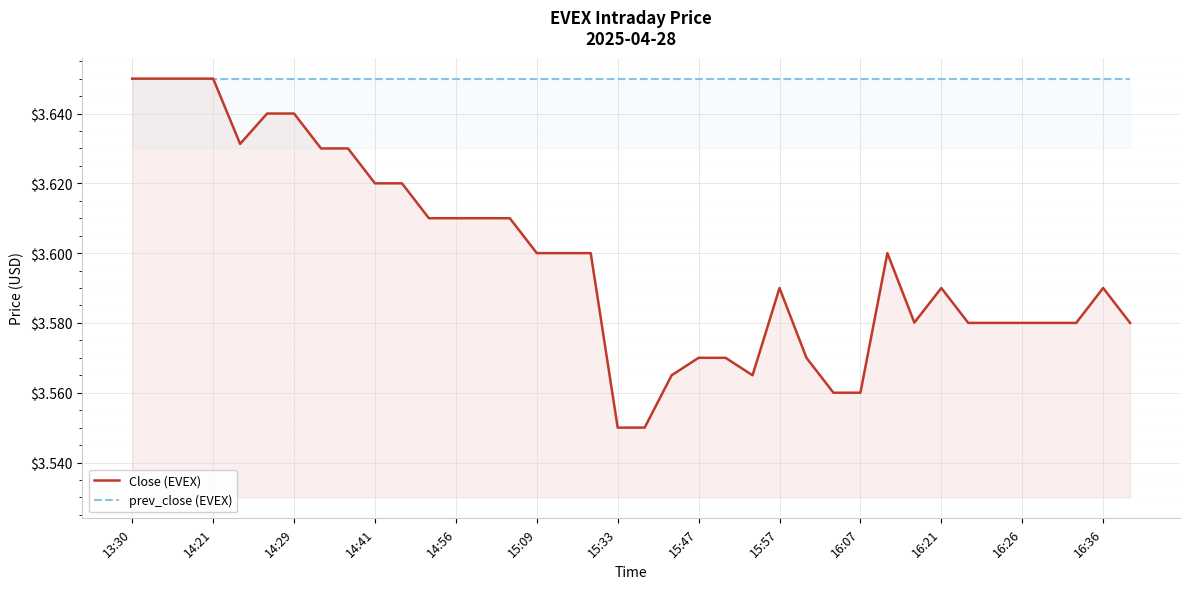

Which category has the lowest value in the prev_close (EVEX) series?

13:30